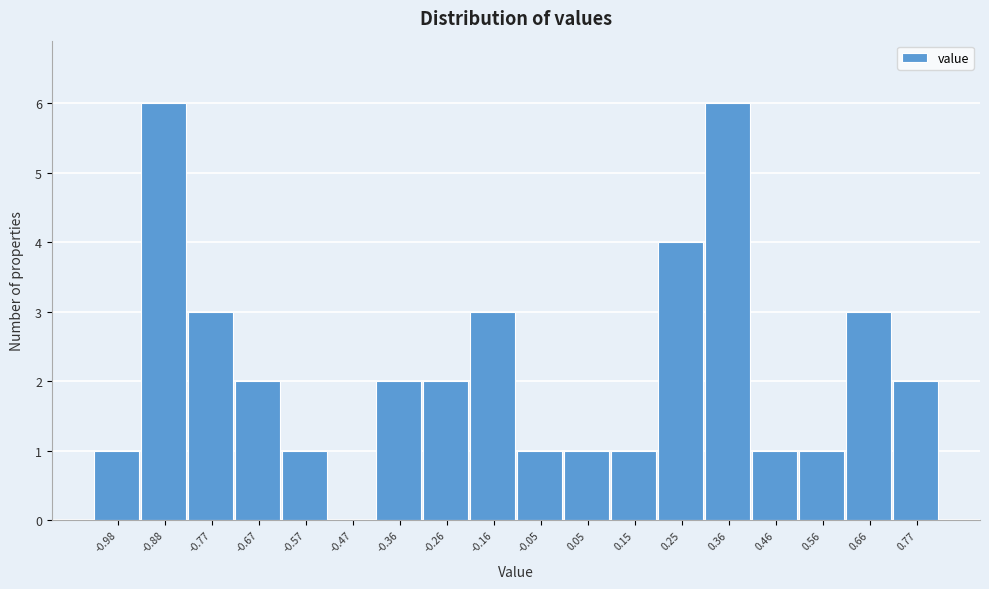

Reading right to left, what are all the values shown in this chart?

0.77=2	0.66=3	0.56=1	0.46=1	0.36=6	0.25=4	0.15=1	0.05=1	-0.05=1	-0.16=3	-0.26=2	-0.36=2	-0.47=0	-0.57=1	-0.67=2	-0.77=3	-0.88=6	-0.98=1